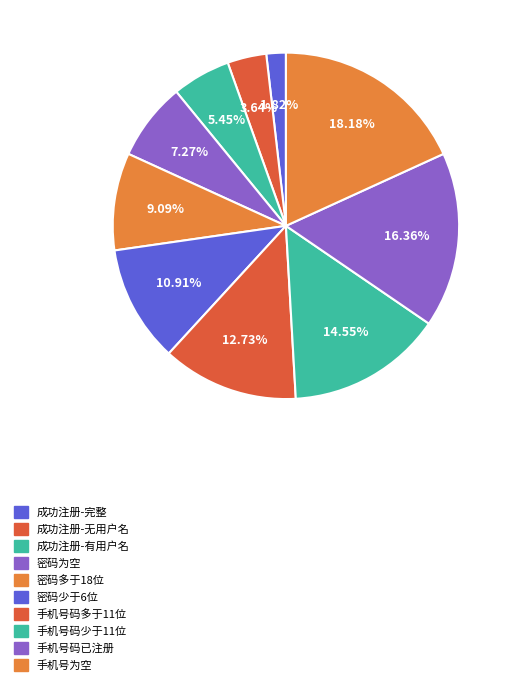

Approximately how many times larger is the value at 成功注册-无用户名 compared to 成功注册-完整?

2.0